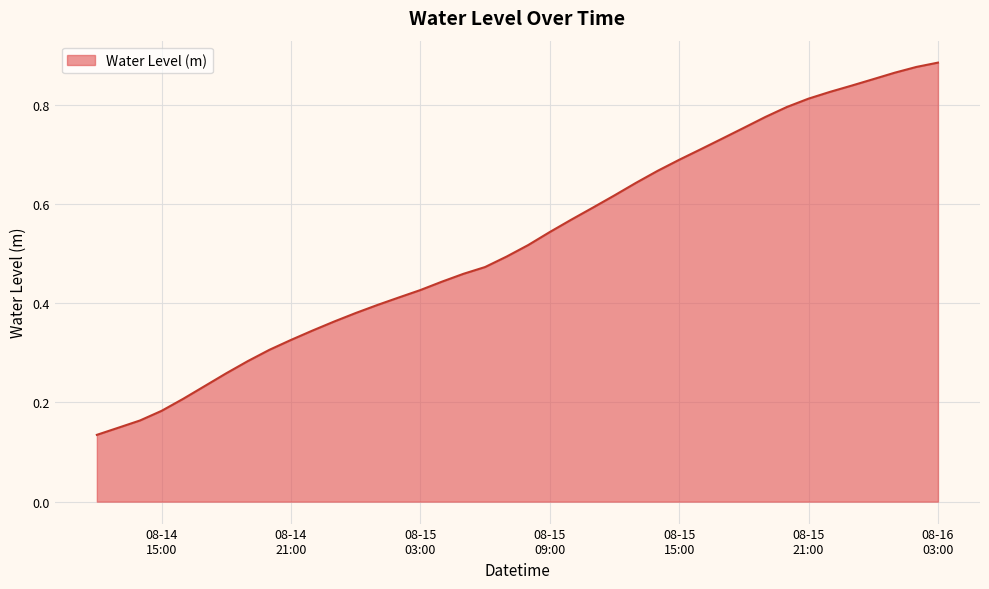

Rank the categories by value from lowest to highest.

2024-08-14 12:00:00, 2024-08-14 13:00:00, 2024-08-14 14:00:00, 2024-08-14 15:00:00, 2024-08-14 16:00:00, 2024-08-14 17:00:00, 2024-08-14 18:00:00, 2024-08-14 19:00:00, 2024-08-14 20:00:00, 2024-08-14 21:00:00, 2024-08-14 22:00:00, 2024-08-14 23:00:00, 2024-08-15 00:00:00, 2024-08-15 01:00:00, 2024-08-15 02:00:00, 2024-08-15 03:00:00, 2024-08-15 04:00:00, 2024-08-15 05:00:00, 2024-08-15 06:00:00, 2024-08-15 07:00:00, 2024-08-15 08:00:00, 2024-08-15 09:00:00, 2024-08-15 10:00:00, 2024-08-15 11:00:00, 2024-08-15 12:00:00, 2024-08-15 13:00:00, 2024-08-15 14:00:00, 2024-08-15 15:00:00, 2024-08-15 16:00:00, 2024-08-15 17:00:00, 2024-08-15 18:00:00, 2024-08-15 19:00:00, 2024-08-15 20:00:00, 2024-08-15 21:00:00, 2024-08-15 22:00:00, 2024-08-15 23:00:00, 2024-08-16 00:00:00, 2024-08-16 01:00:00, 2024-08-16 02:00:00, 2024-08-16 03:00:00